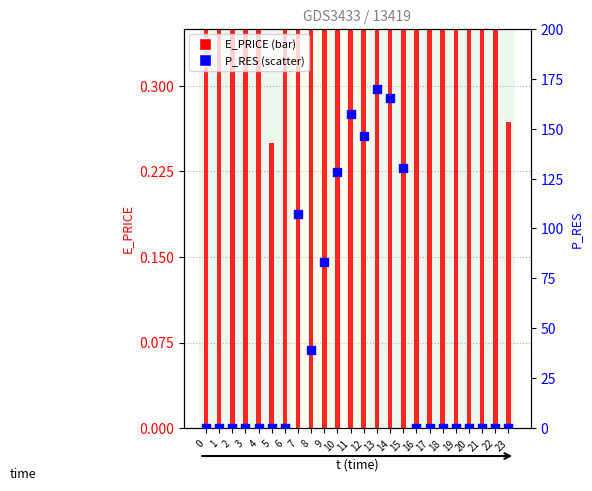

What are all the series names shown in the legend?

E_PRICE, P_RES